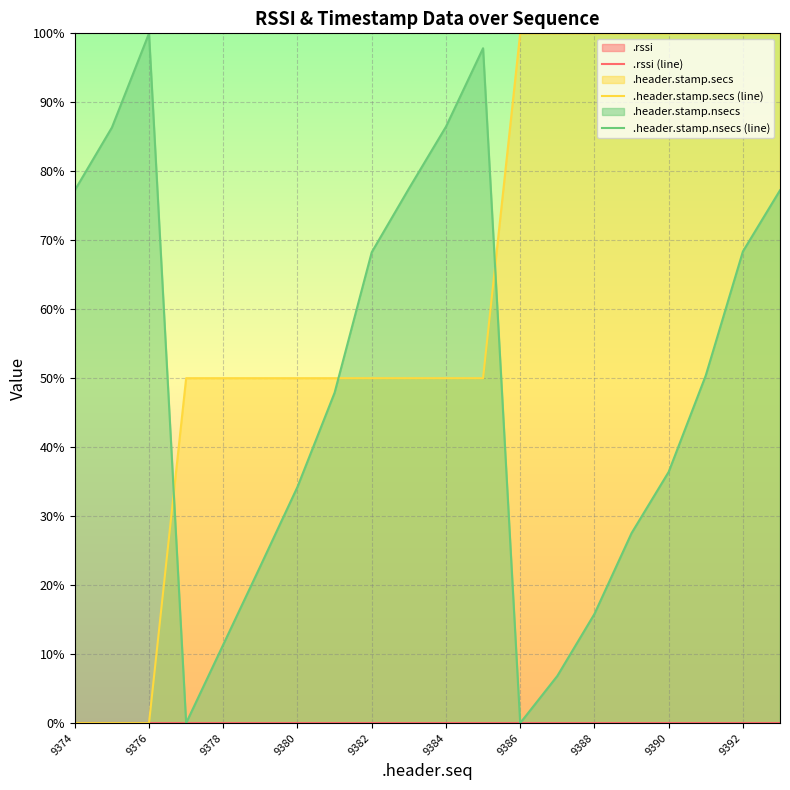

What is the total value across all series at 9388?

115.8